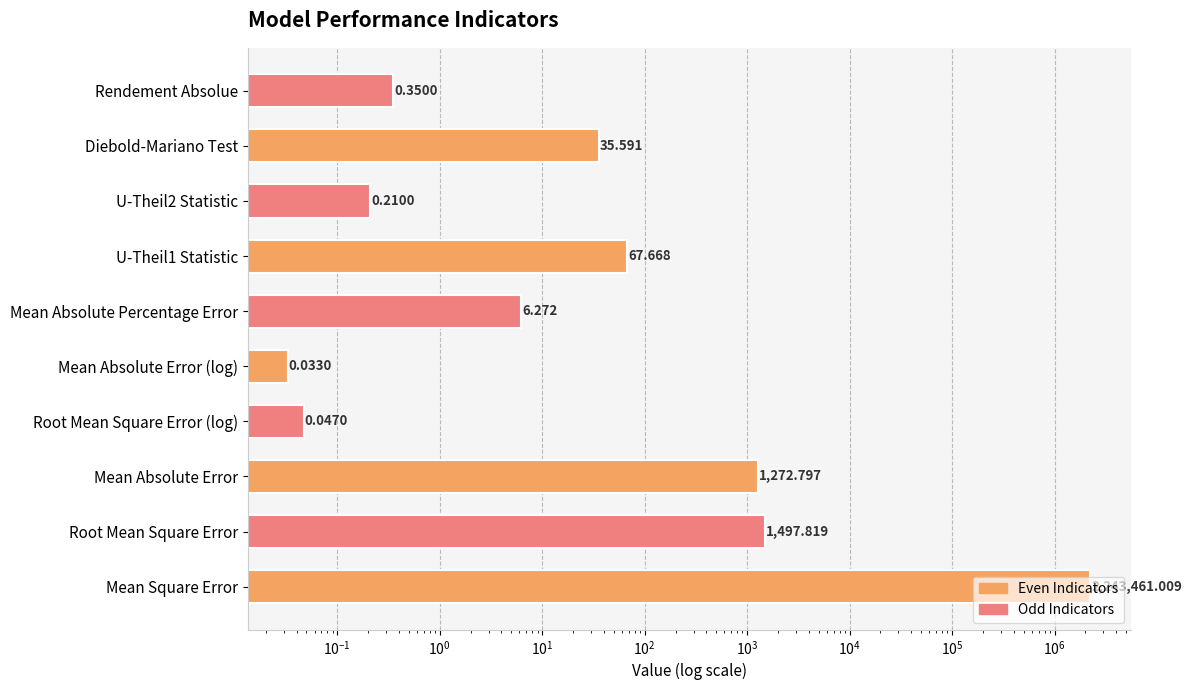

How many bars are there in total?

10